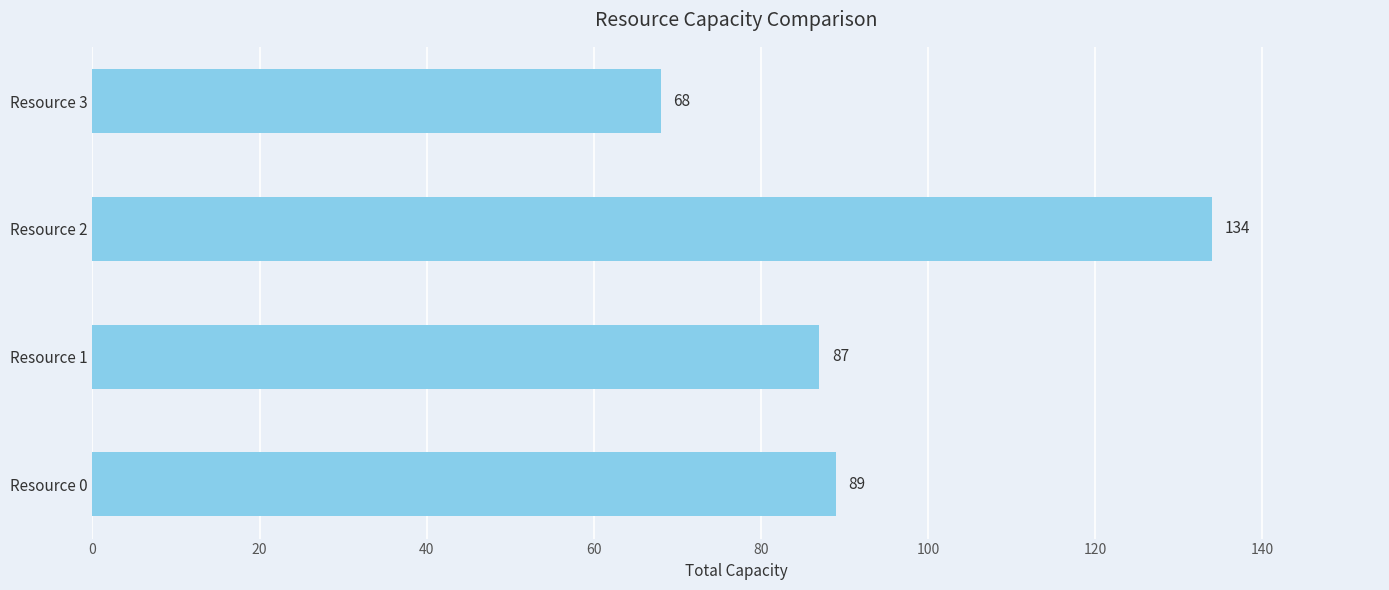

What is the ratio of the value at Resource 3 to the value at Resource 2?

0.5